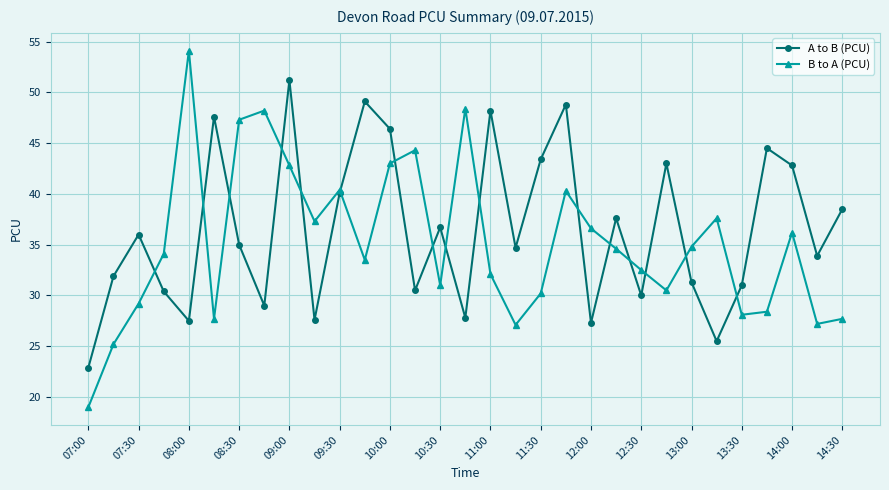

What is the value of the B to A (PCU) point at the 20th from the left?

40.3